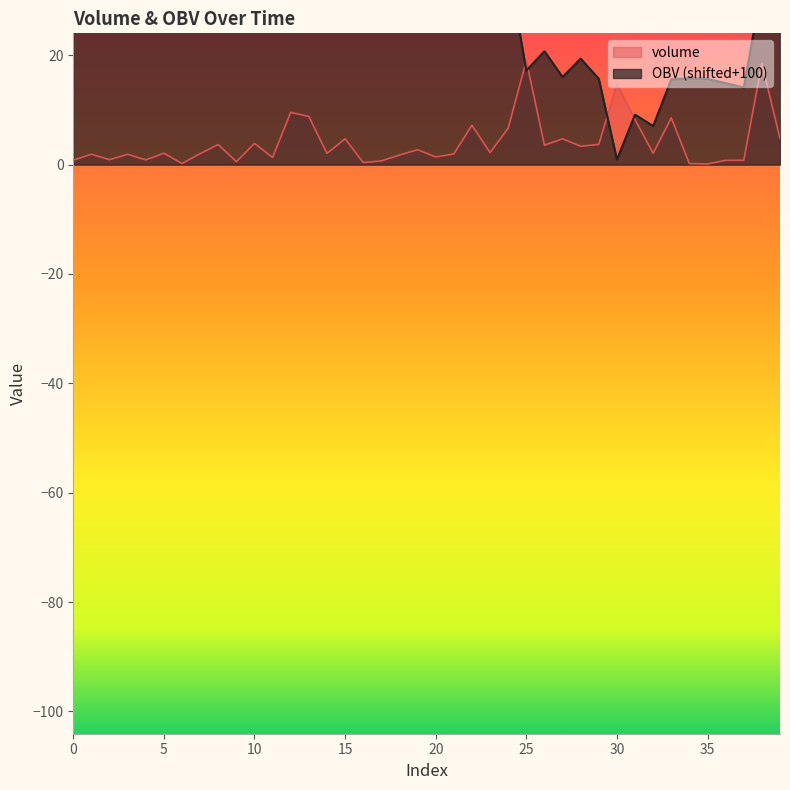

At which label is OBV closest to 44?

22